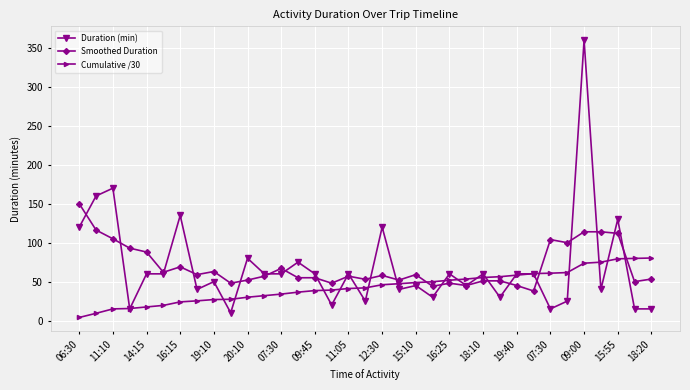

How many series are shown in this chart?

3